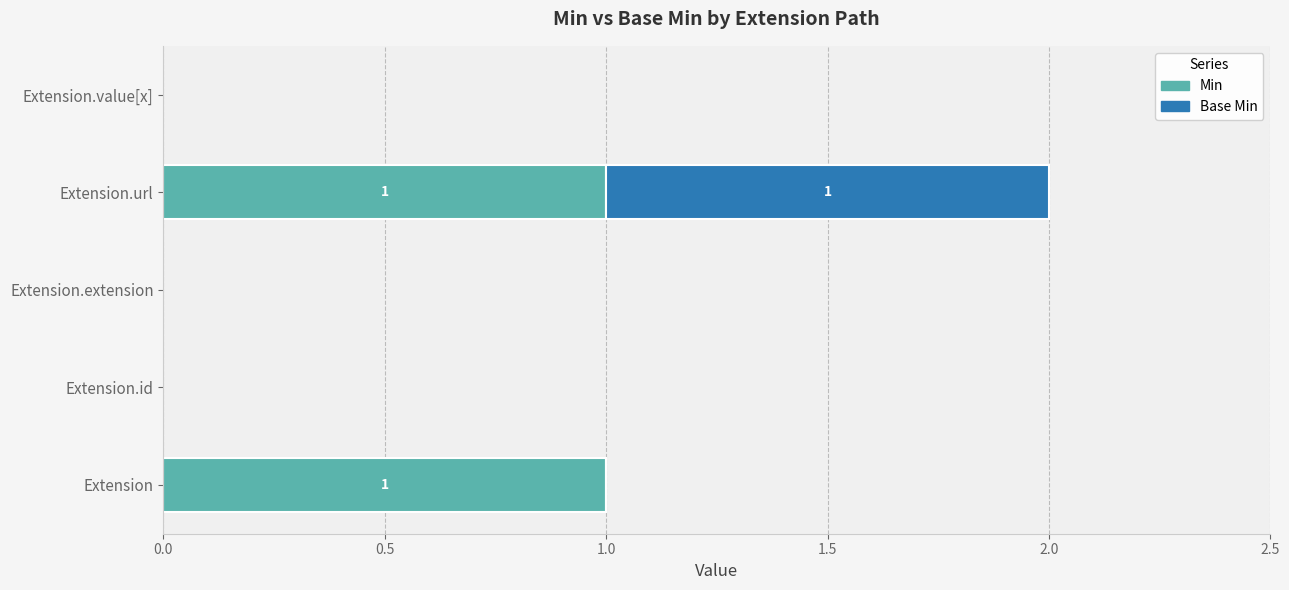

At which category is the sum across all series the highest?

Extension.url